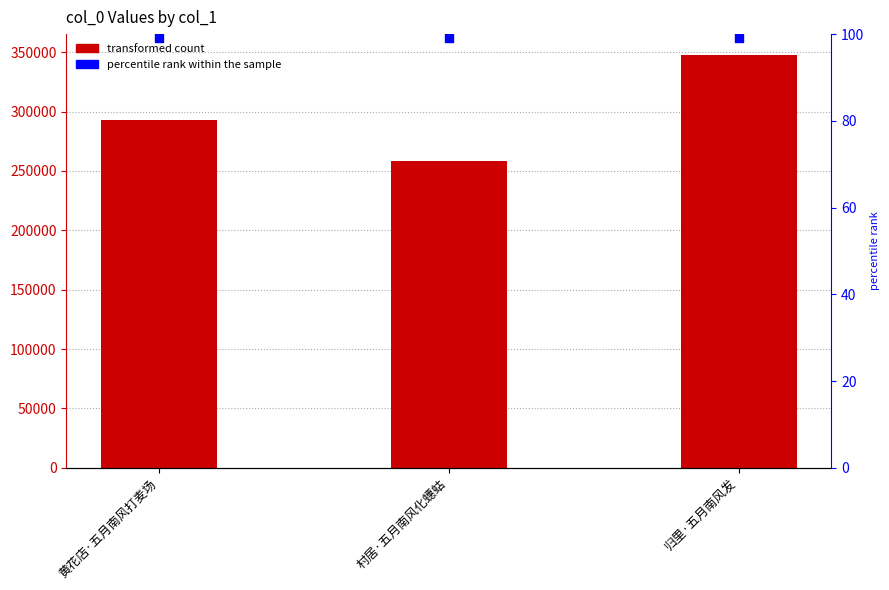

Which series reaches the minimum Y coordinate?

percentile rank within the sample